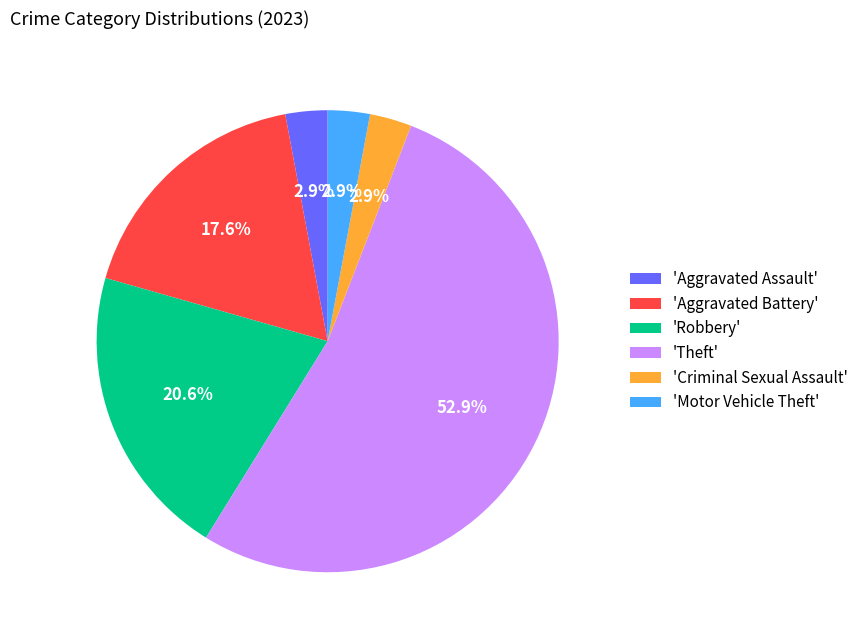

How much of the chart is everything except 'Aggravated Assault'?

97.1%